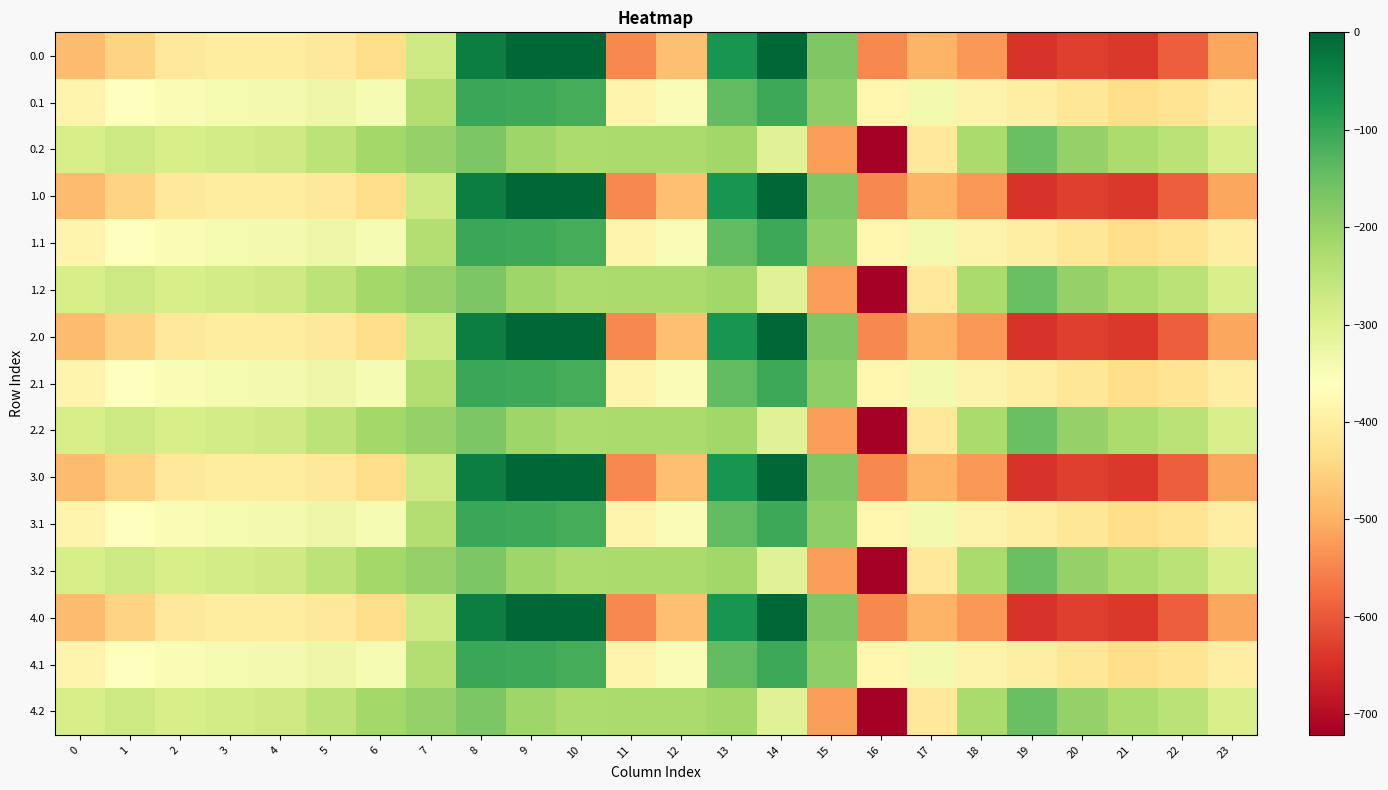

Rank the series at 14 from lowest to highest value.

0.2, 1.2, 2.2, 3.2, 4.2, 0.1, 1.1, 2.1, 3.1, 4.1, 0.0, 1.0, 2.0, 3.0, 4.0